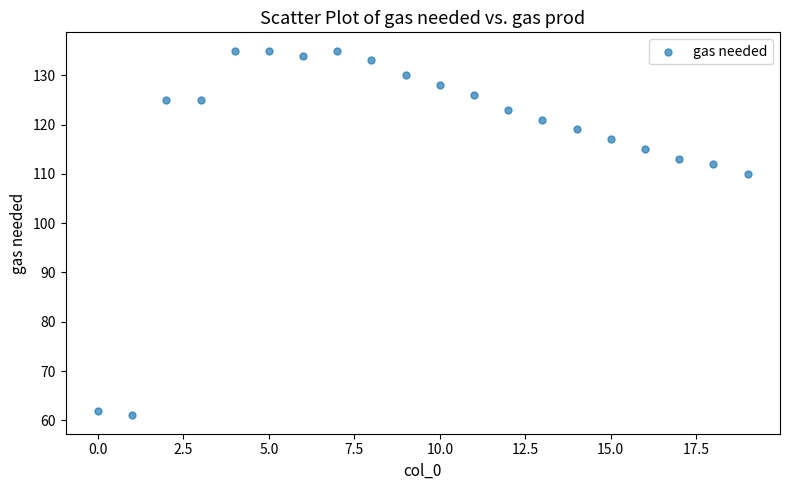

What is the range of Y values (max minus min)?

74